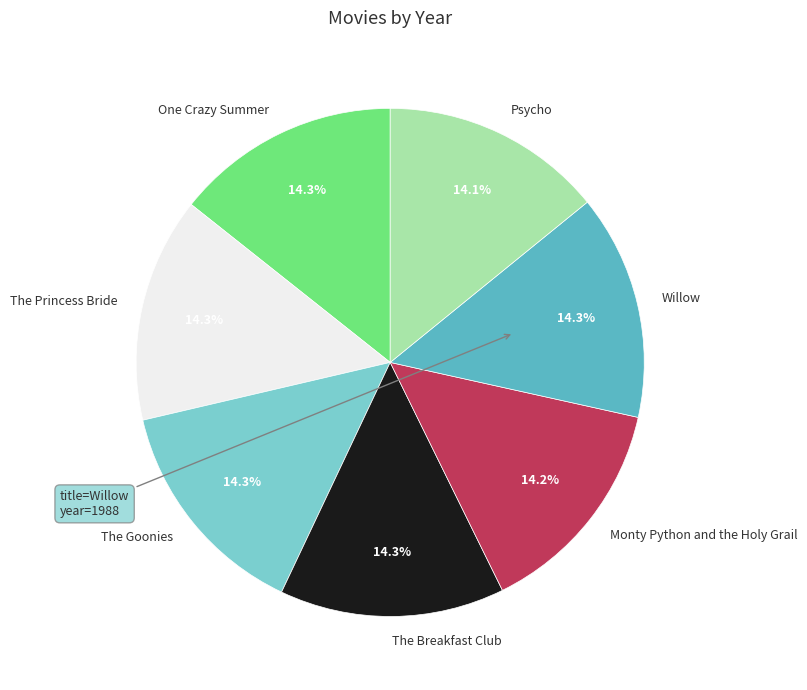

How many segments does this pie chart have?

7